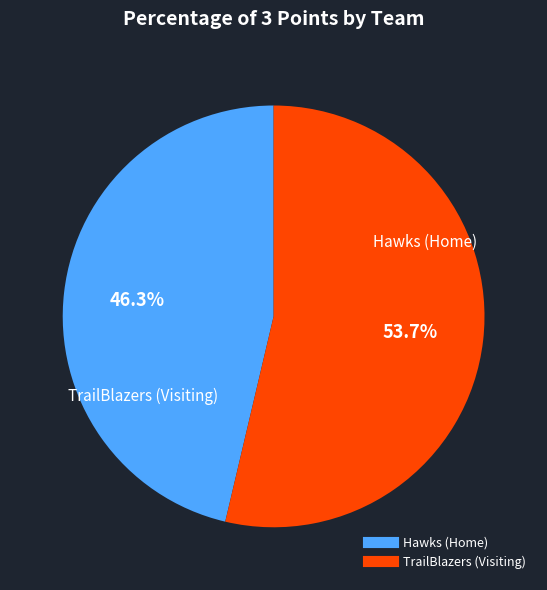

True or false: Hawks (Home) accounts for 57% of the total.

False